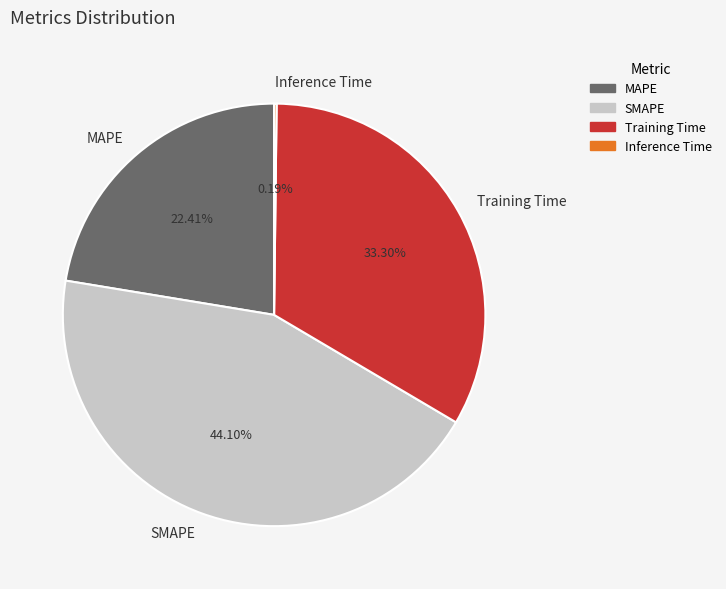

Is MAPE the majority of the pie?

No